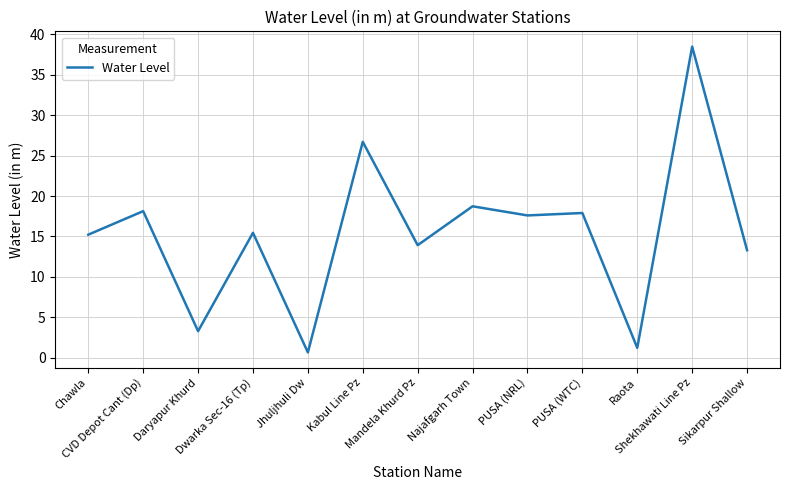

Between Jhuljhuli Dw and Shekhawati Line Pz, which is larger?

Shekhawati Line Pz